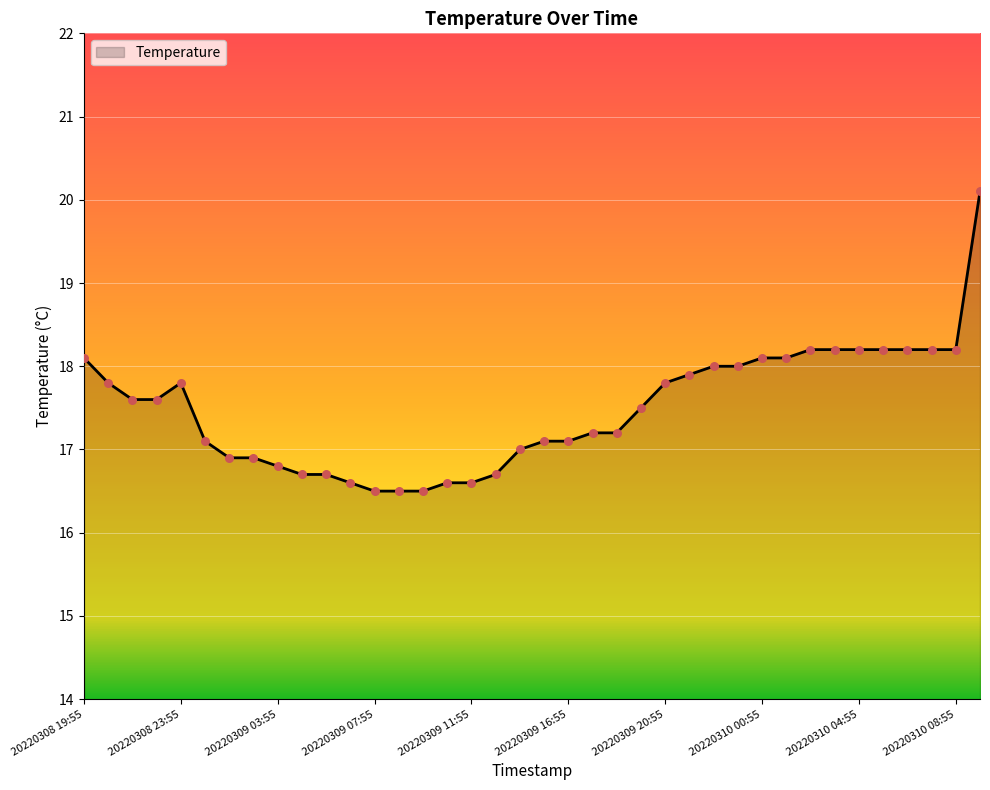

What is the greatest value displayed?

20.1